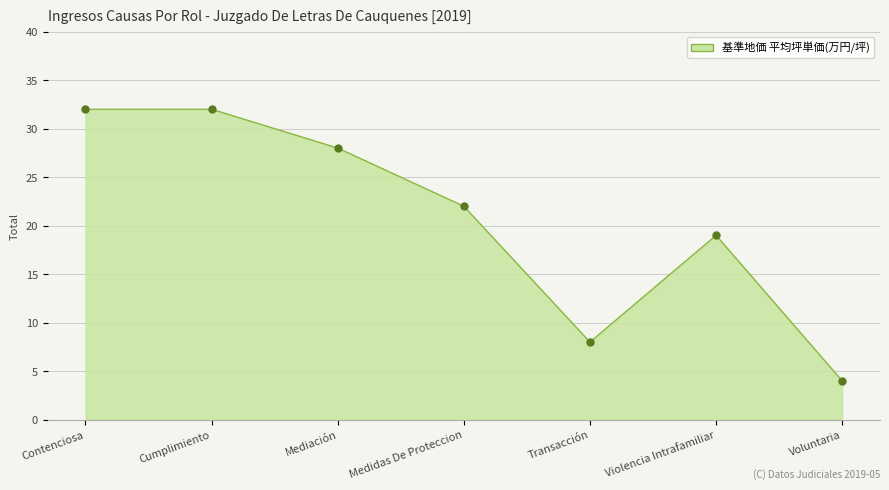

Approximately how many times larger is the value at Contenciosa compared to Medidas De Proteccion?

1.5